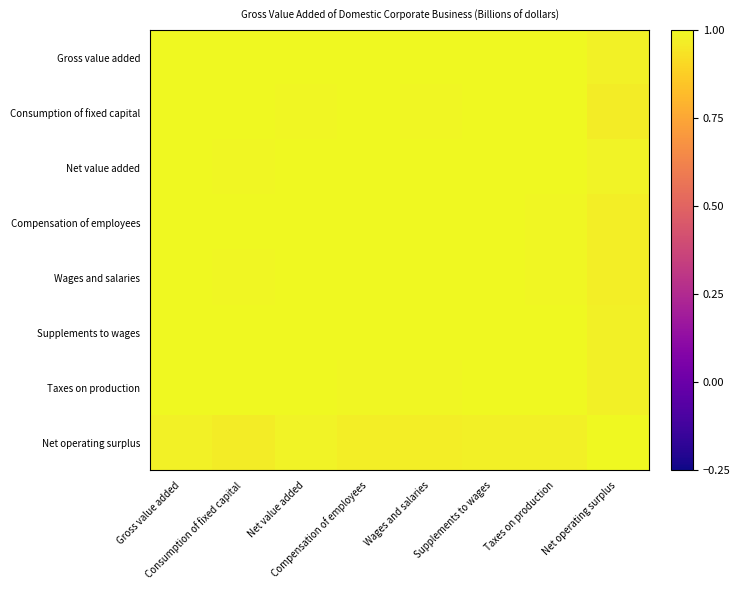

At which category is the sum across all series the highest?

Gross value added